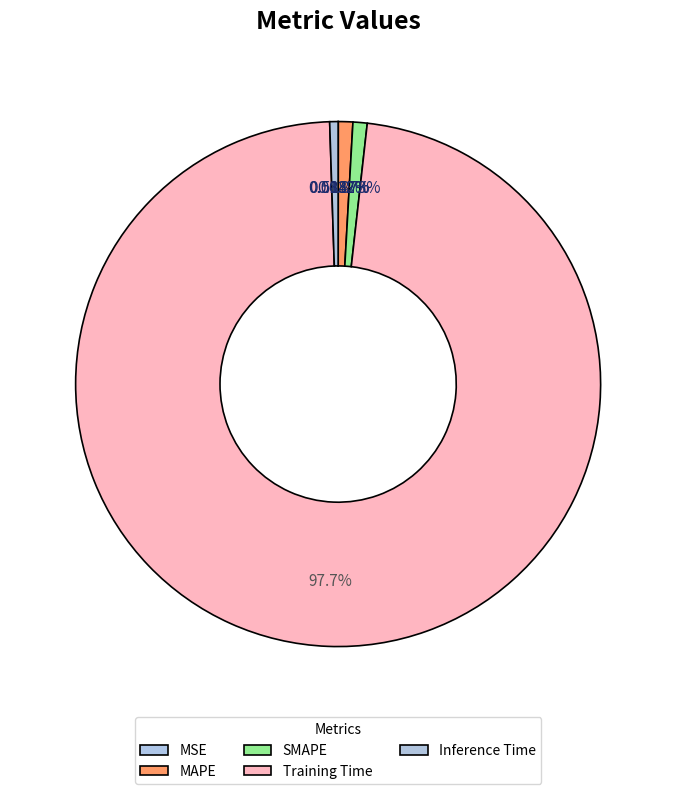

What is the total percentage of MAPE and Inference Time?

1.4%